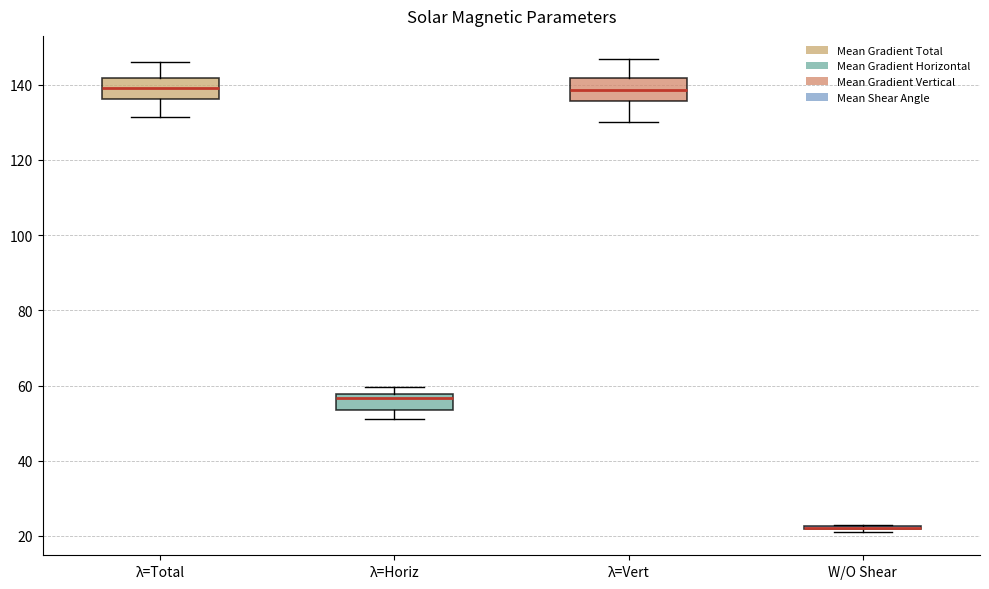

Where does the median line of the box for λ=Horiz sit on the y-axis? The values are not printed on the chart, so give them approximately, as read against the axis.

56